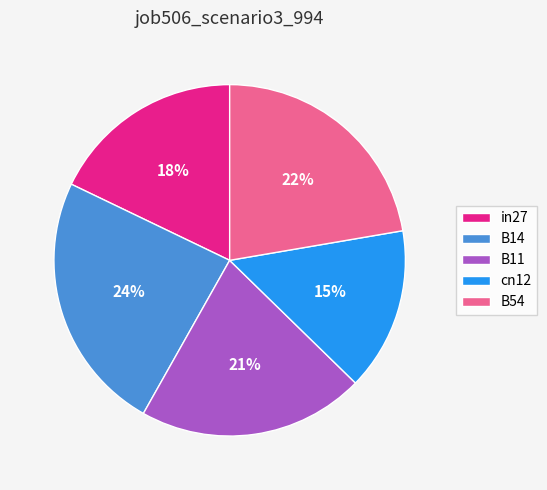

To the nearest percent, what percentage of the pie is B11?

21%